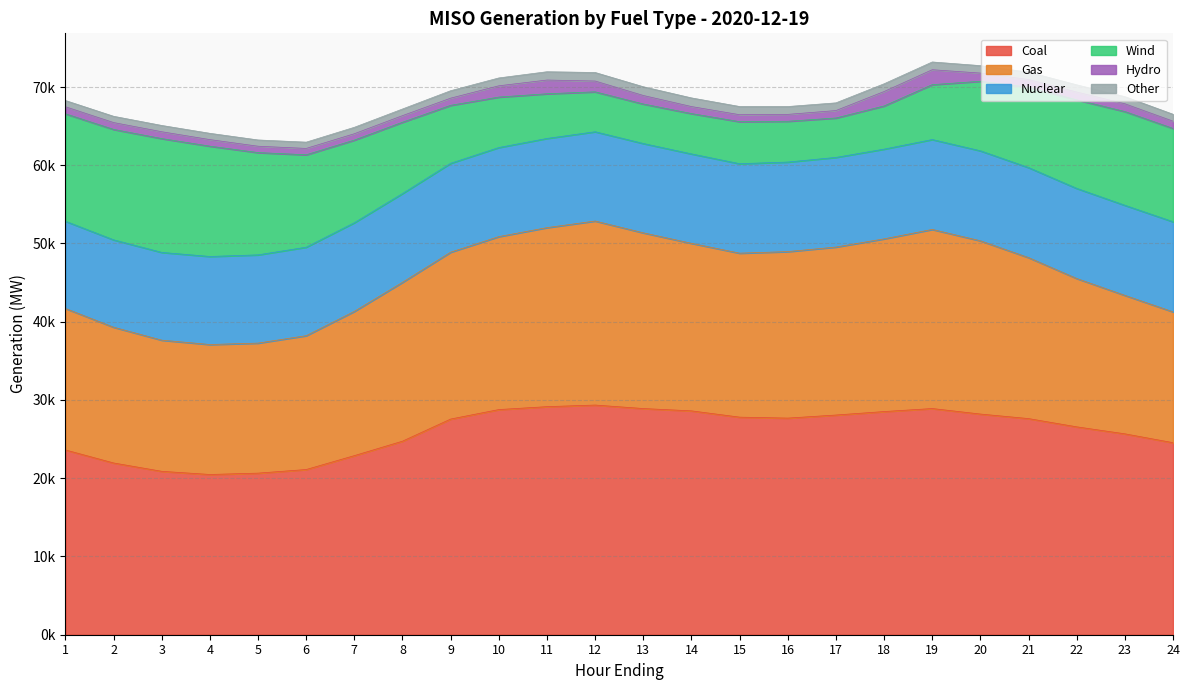

The value of Nuclear at 7 is 19164.5. True or false?

False